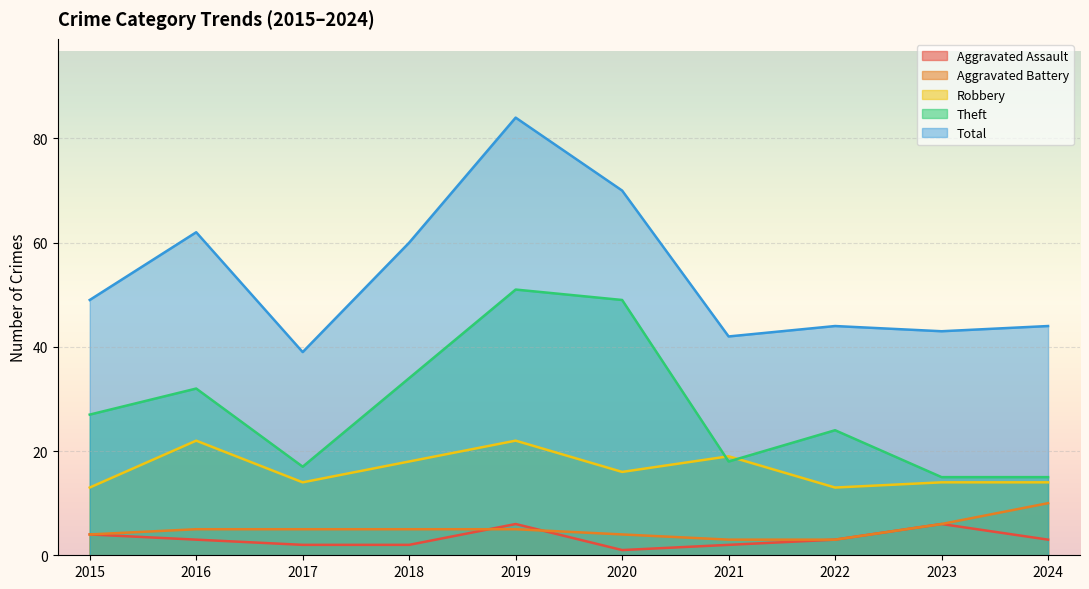

What is the value of the Robbery point at the 3rd from the left?

14